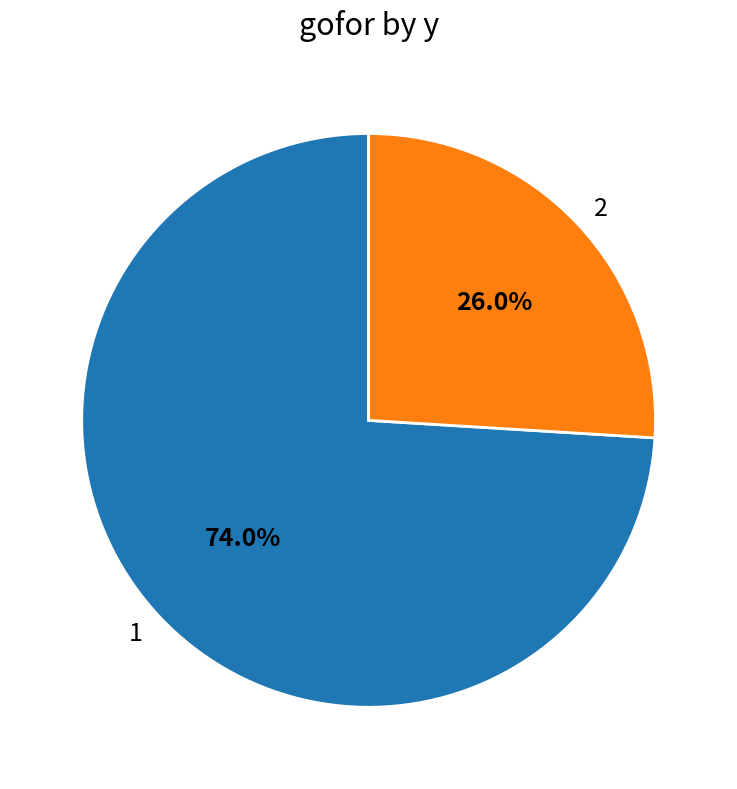

Which category has the smallest portion of the pie?

2